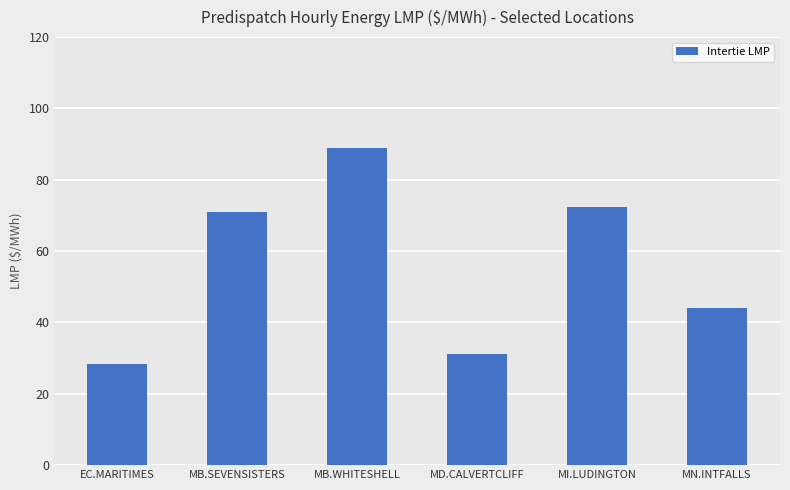

What is the sum of all values?

336.2